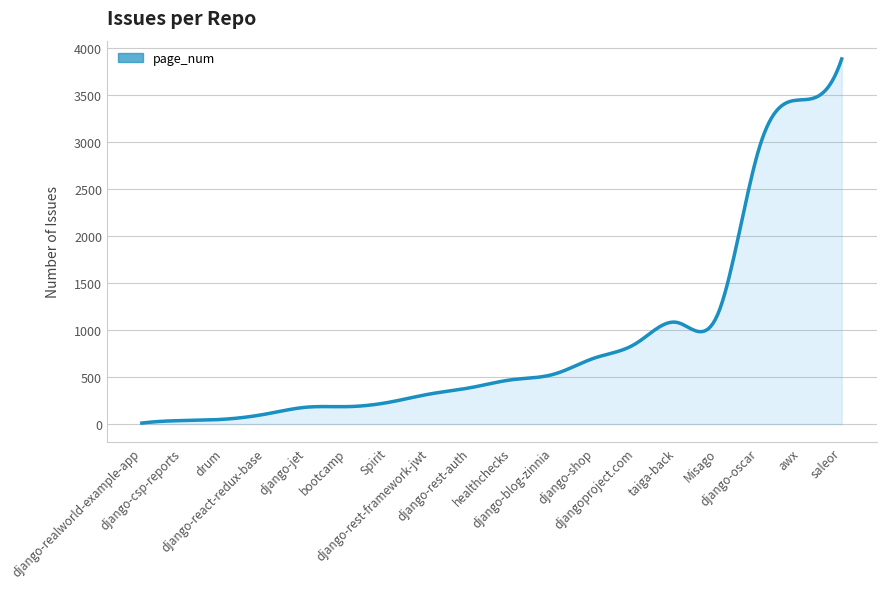

What is the maximum value shown in the chart?

3885.0